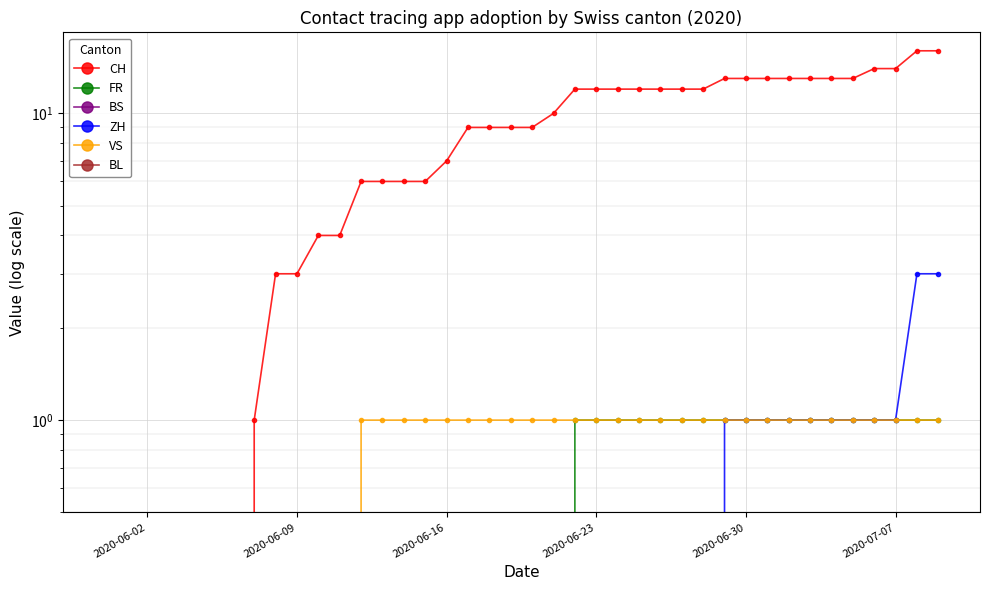

At how many categories does at least one series exceed 9?

19